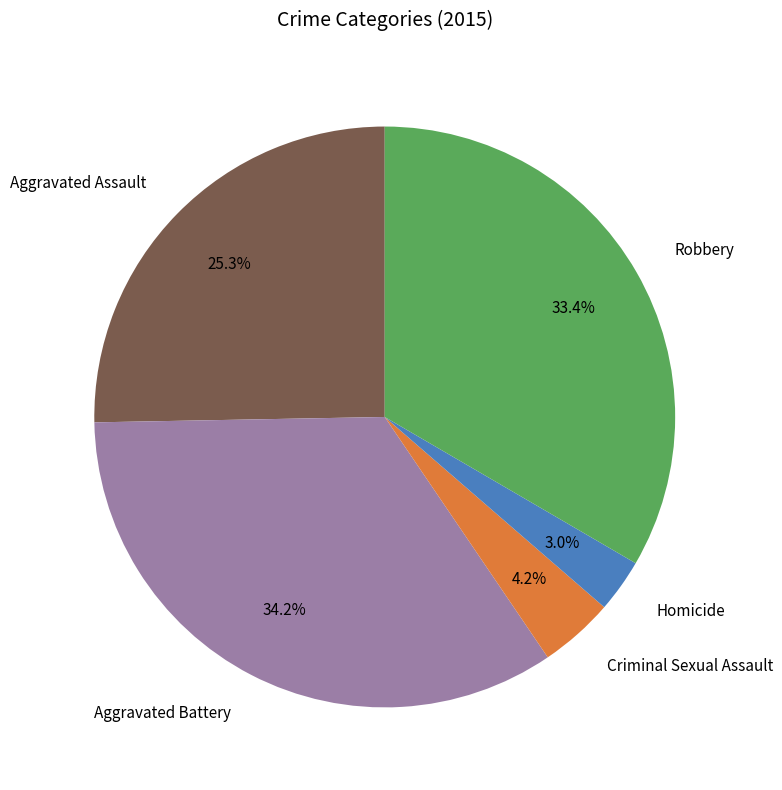

To the nearest percent, what is the combined percentage of Criminal Sexual Assault and Homicide?

7%